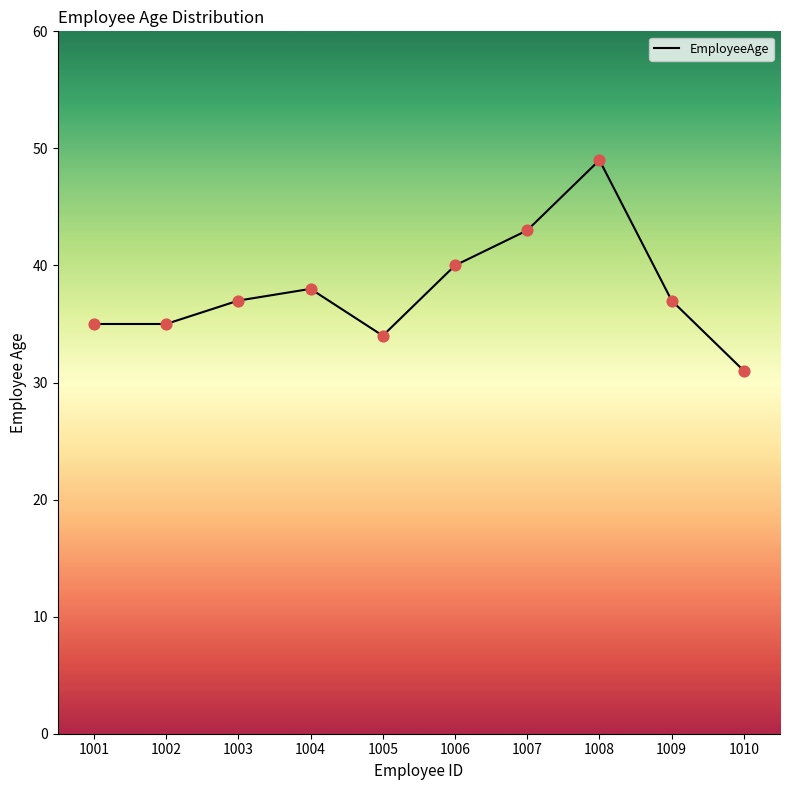

Between 1007 and 1006, which is larger?

1007